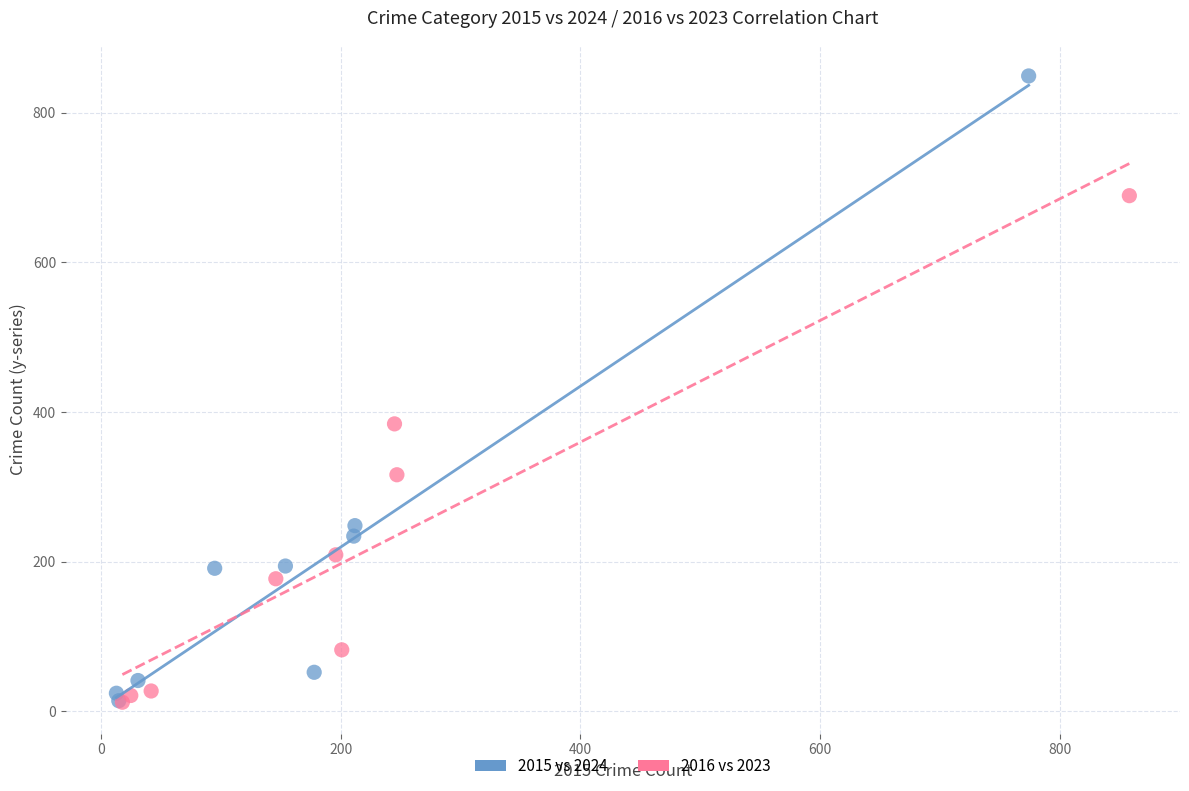

Which series contains the highest Y value?

2015 vs 2024